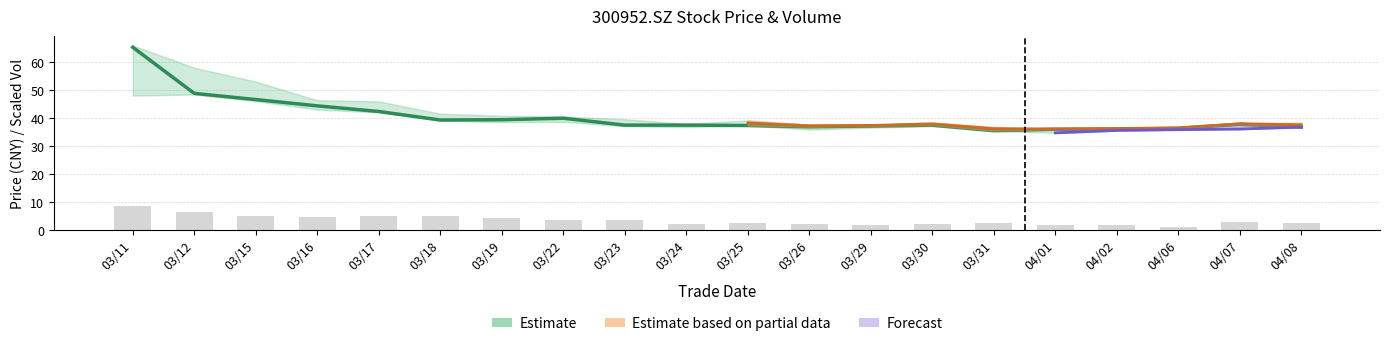

How many values in the close series are below 37?

6